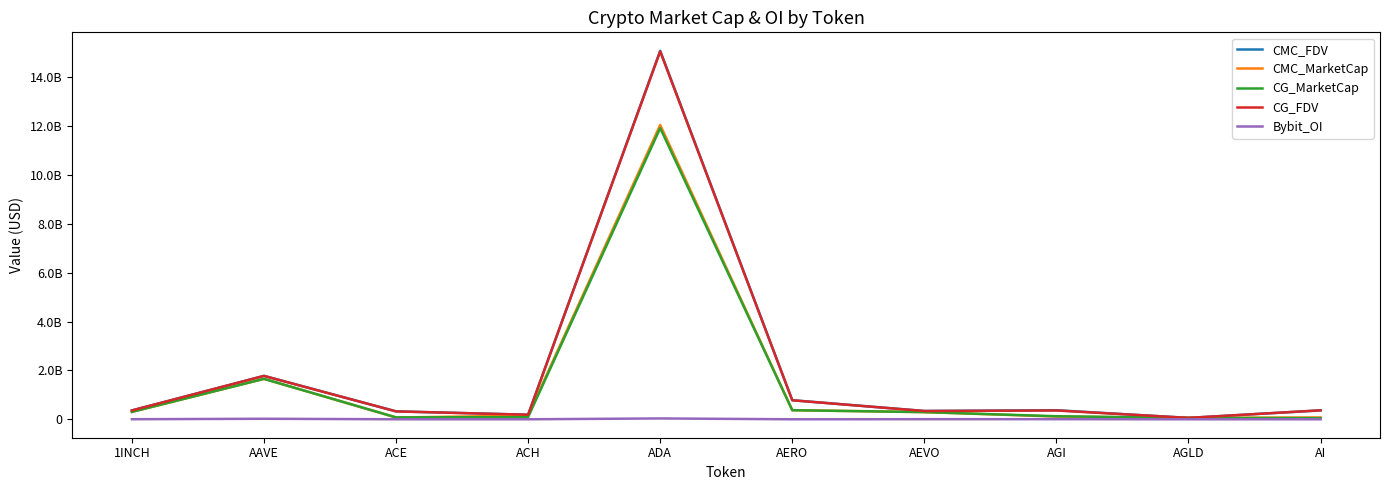

What position from the right is AAVE?

9